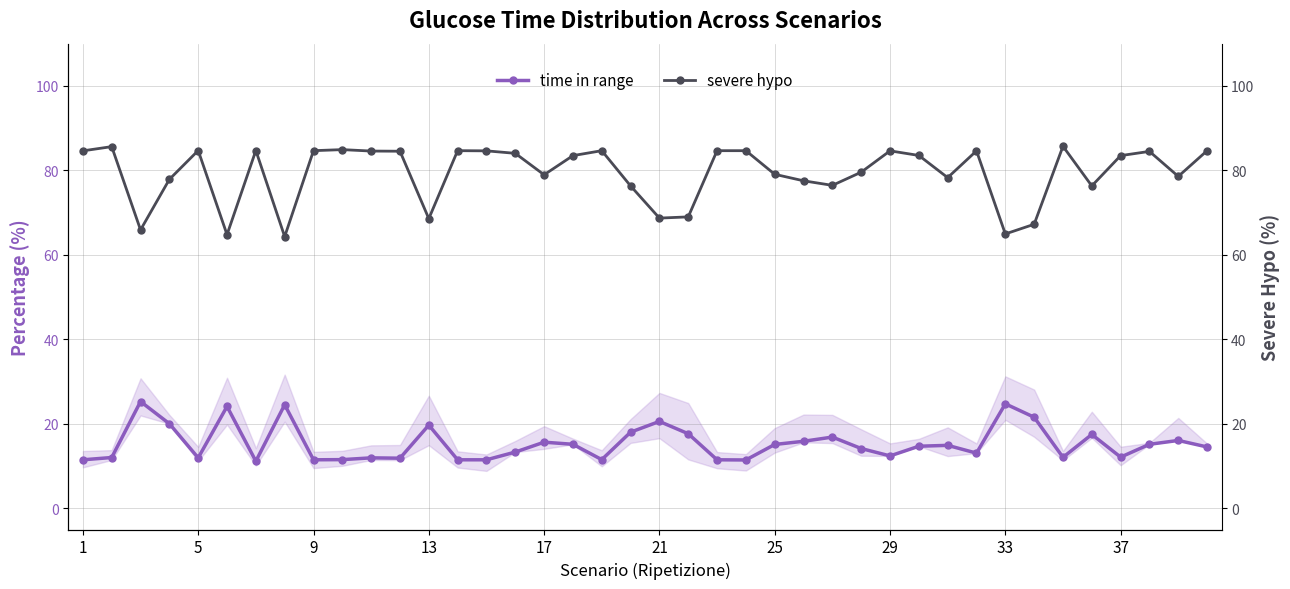

How many interior local valleys does the severe hypo series have?

11